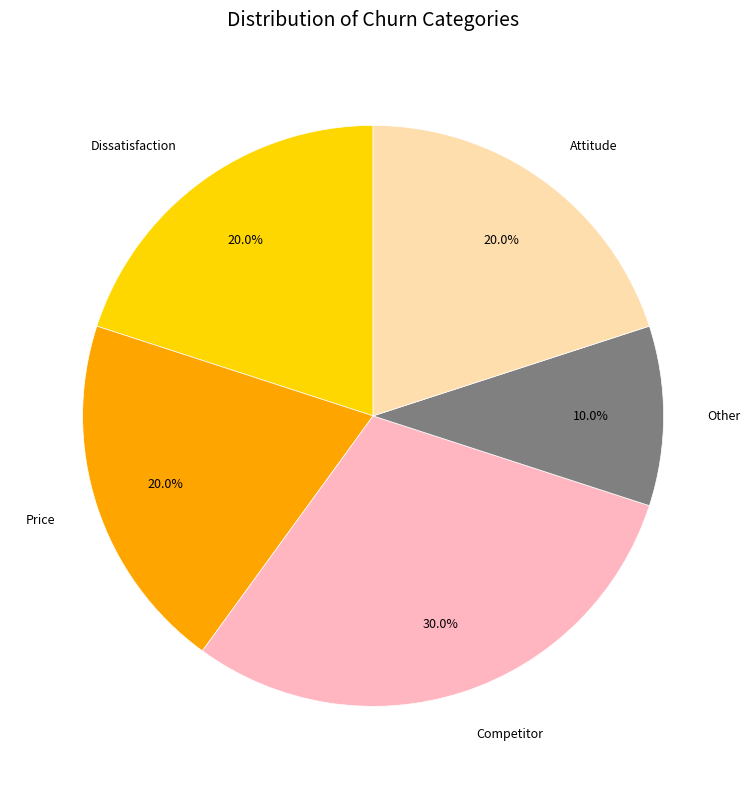

To the nearest percent, what is the difference between the largest and smallest slice percentages?

20%